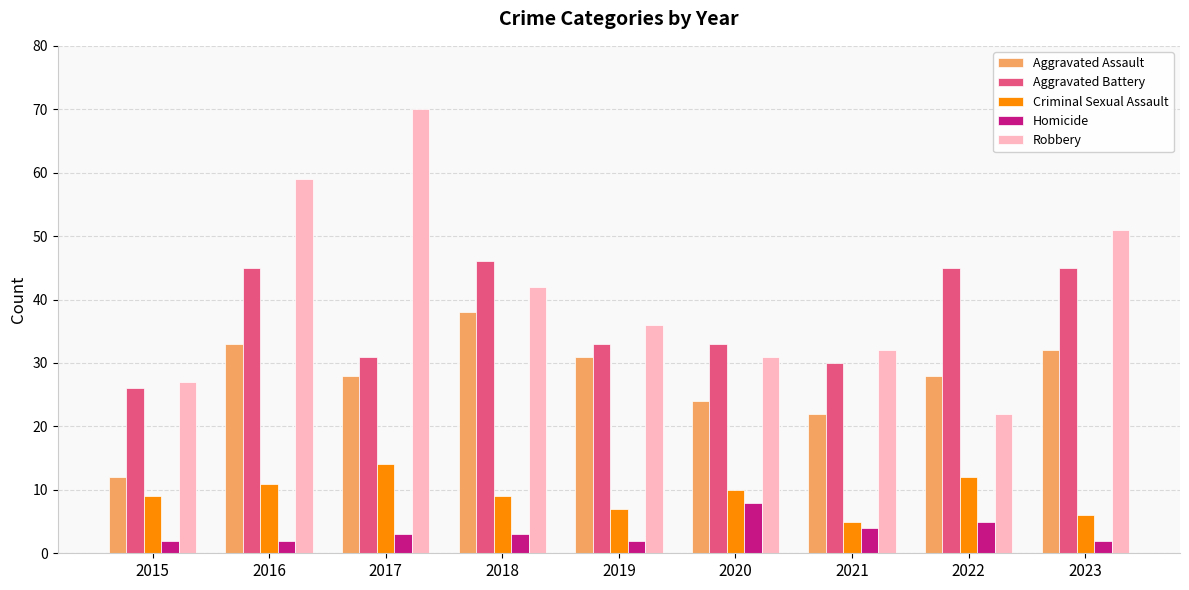

What is the approximate value of Criminal Sexual Assault at 2022?

12